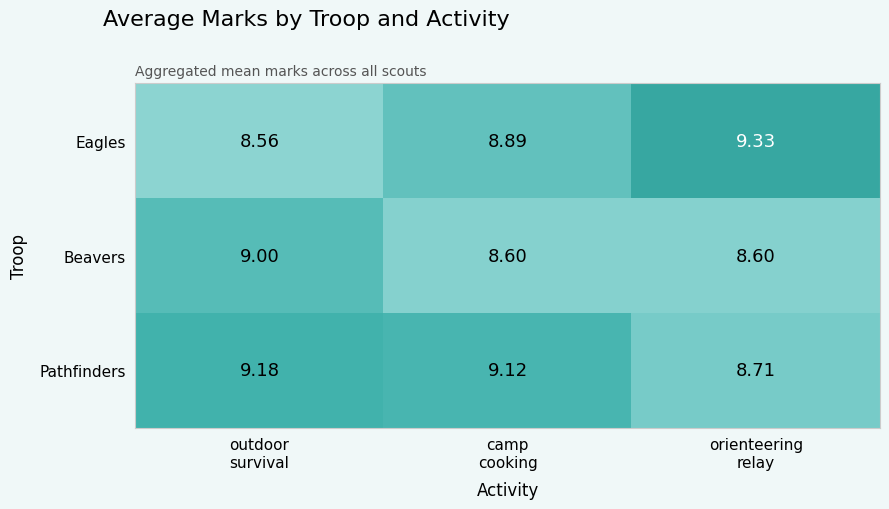

Which series has the largest total across all categories?

Pathfinders